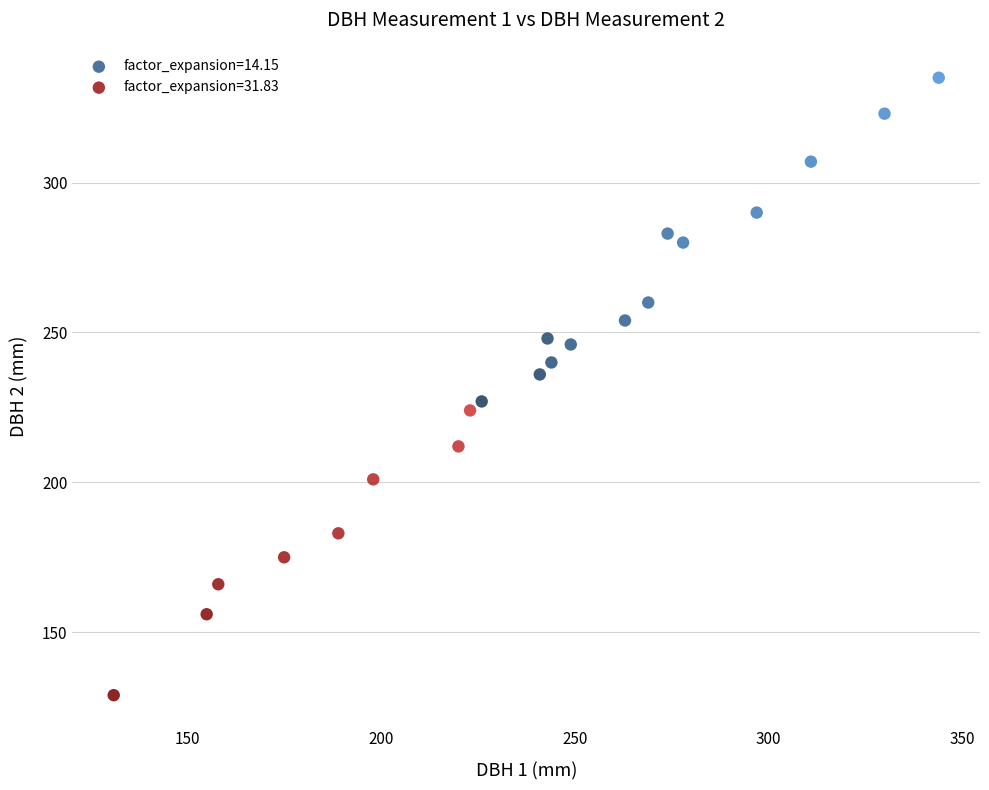

Which series contains the lowest Y value?

factor_expansion=31.83